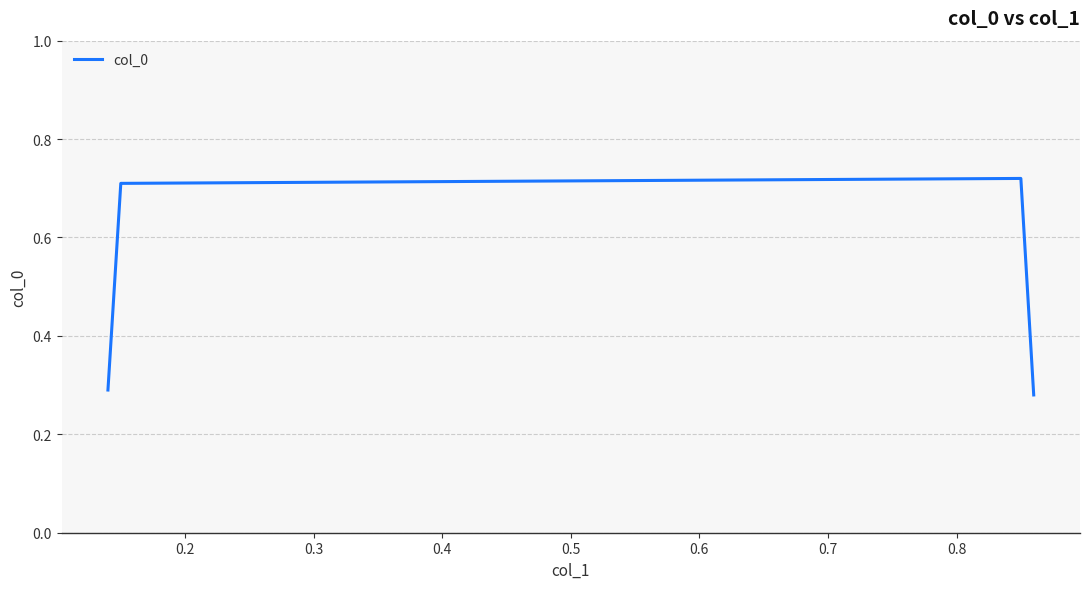

Is this an area chart (filled region under the line)?

No